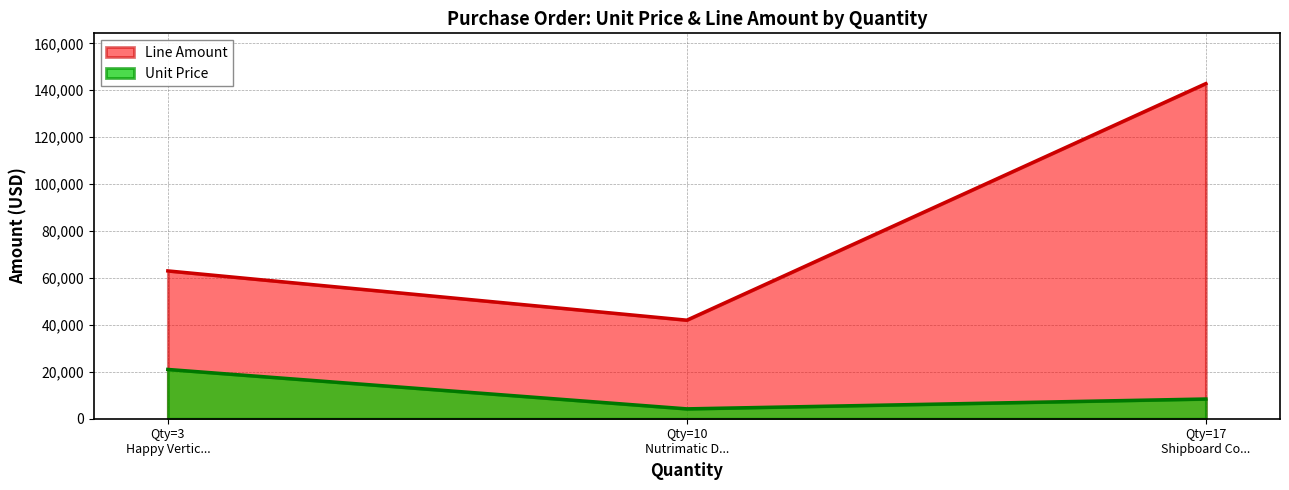

What is the spread (max minus min) of values at Shipboard Computer "Eddie"?

134432